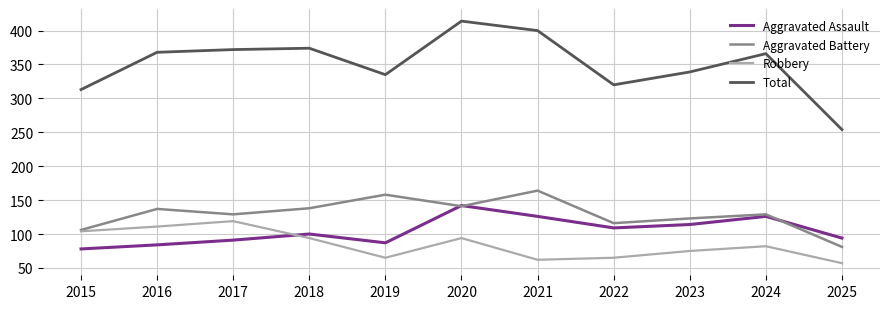

At which category does Aggravated Assault reach its first local peak?

2018